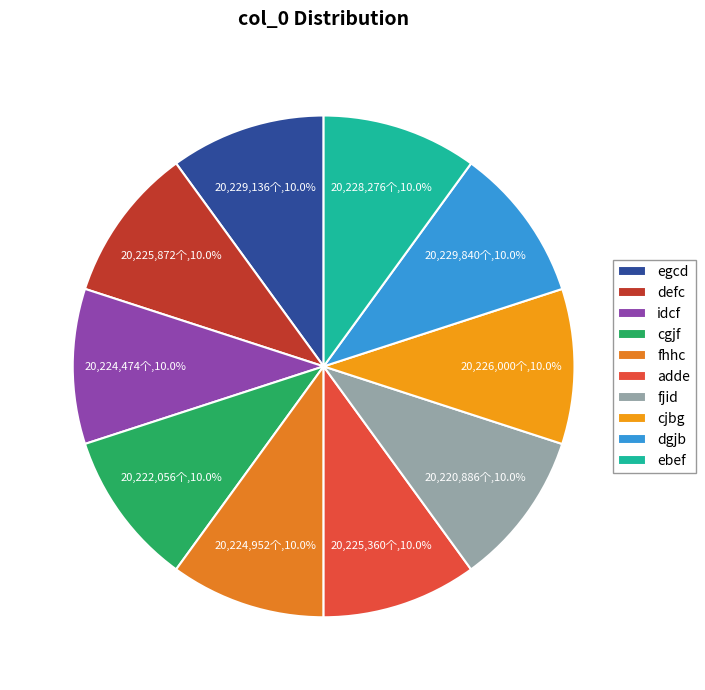

Count the number of slices in the pie.

10